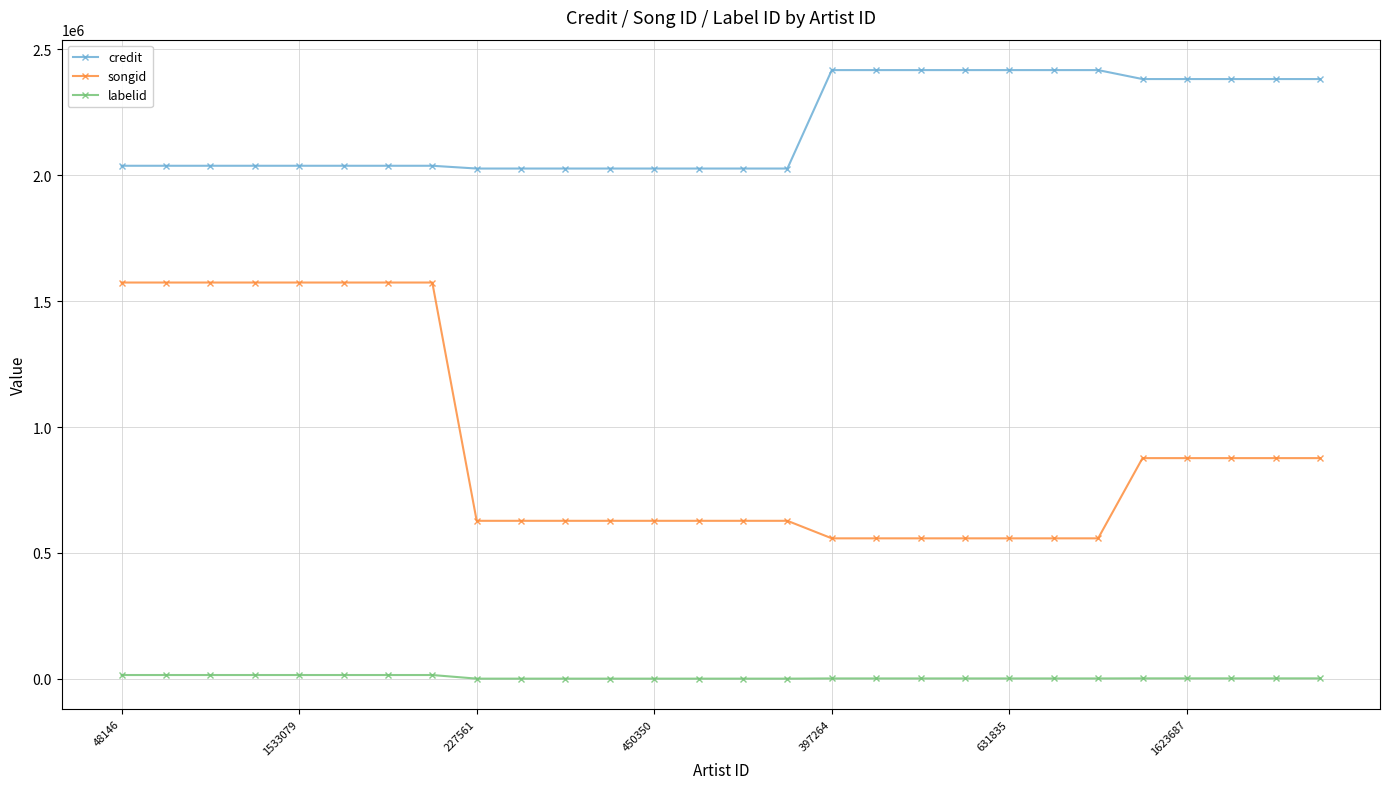

What is the difference between the maximum and second lowest values in the credit series?

391017